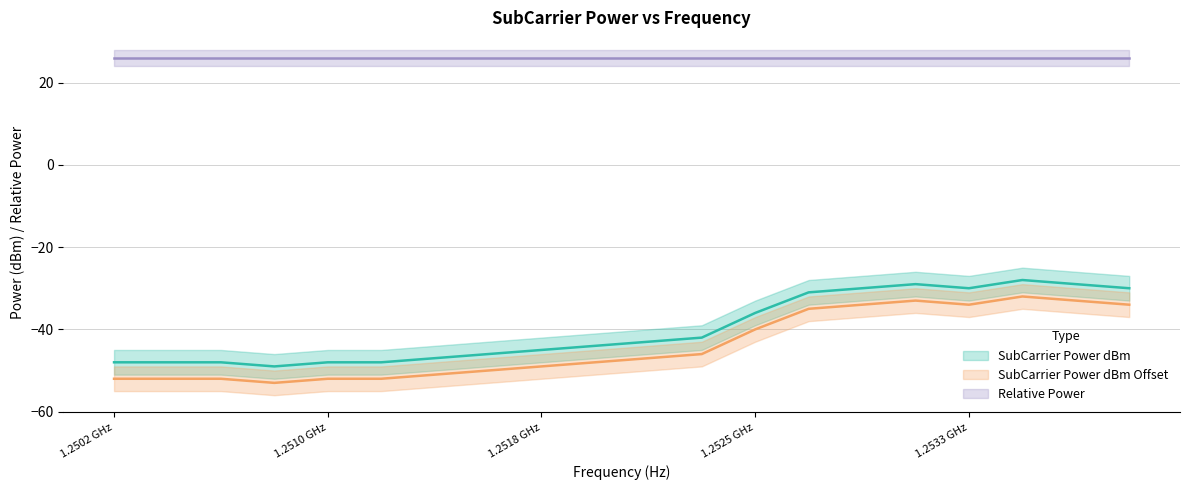

At which category is the sum across all series the highest?

1253515625.0